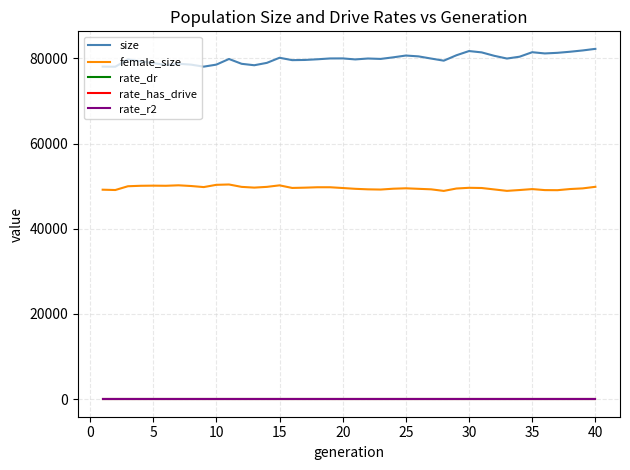

Which series has the widest spread of values?

size